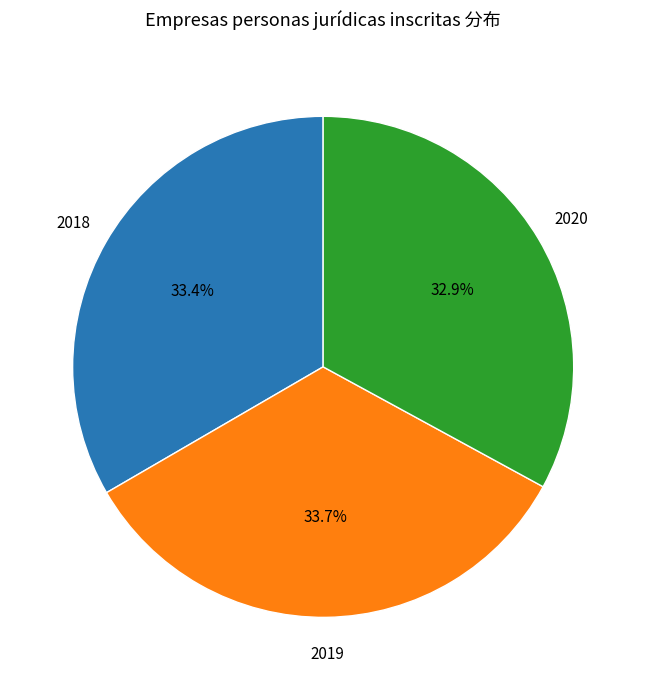

Is there a majority slice in this chart?

No